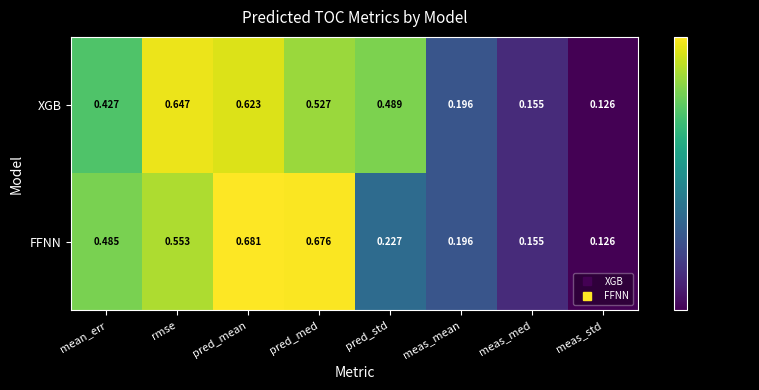

At which category is the sum across all series the highest?

pred_mean